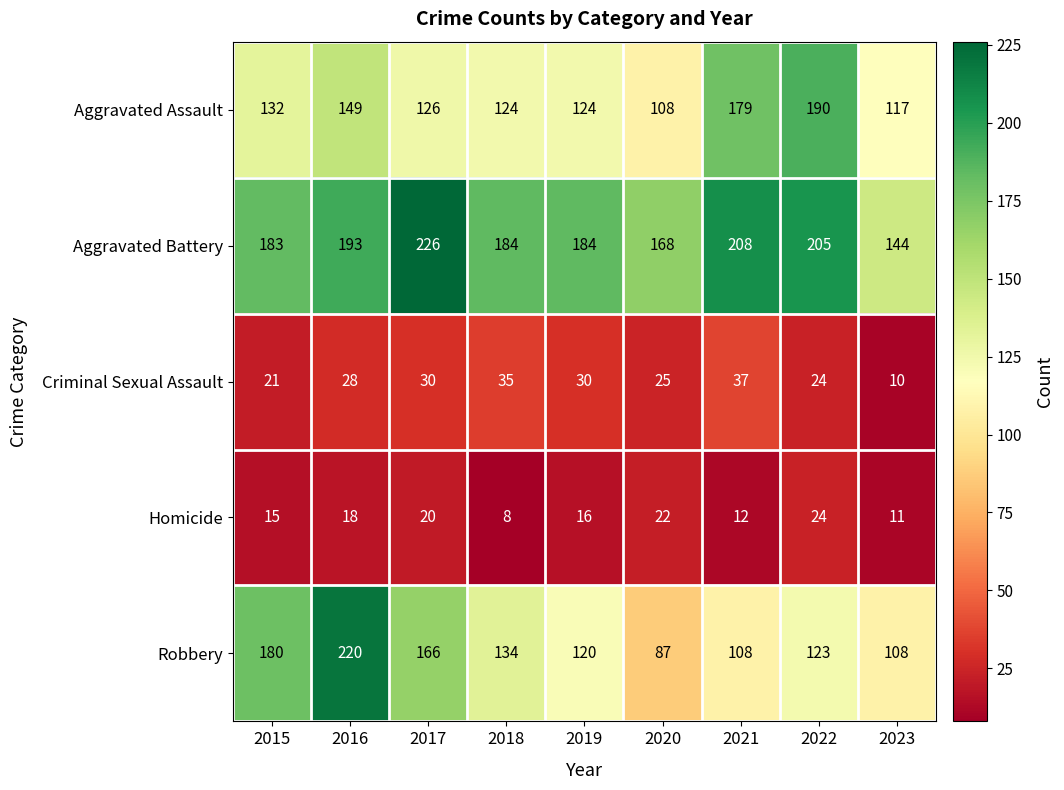

Which series has the largest total across all categories?

Aggravated Battery